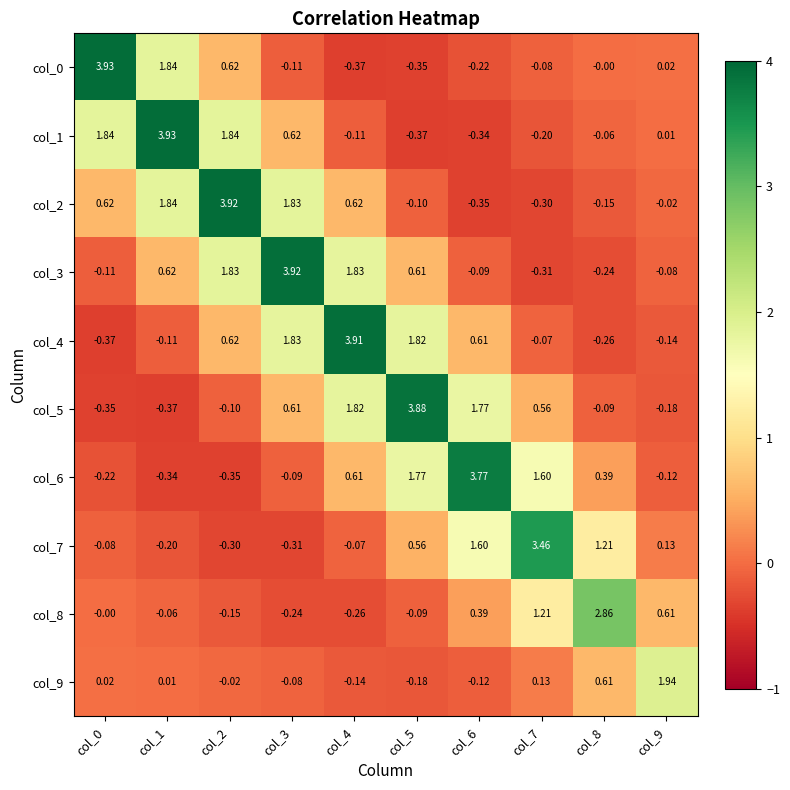

Is the value of col_1 at col_7 greater than the value of col_0 at col_1?

No